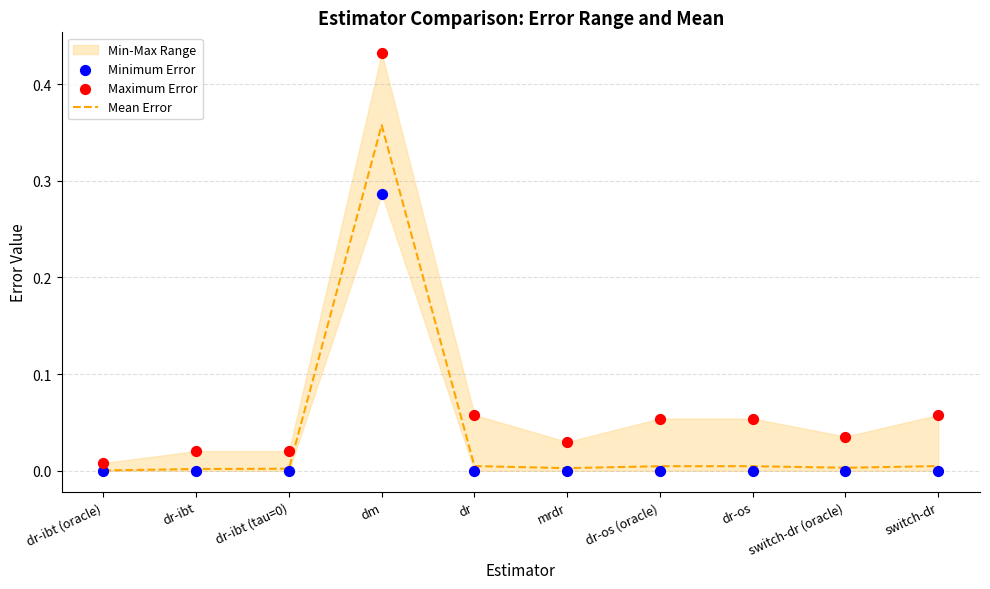

At how many categories does at least one series exceed 0?

10